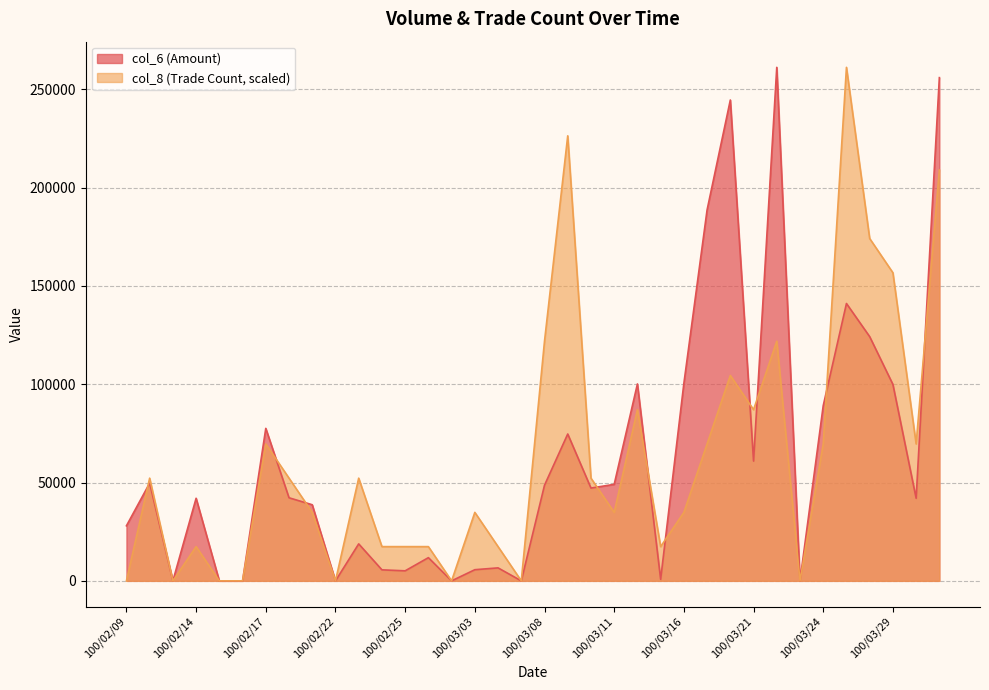

How many intersections are there between col_6 and col_8?

10